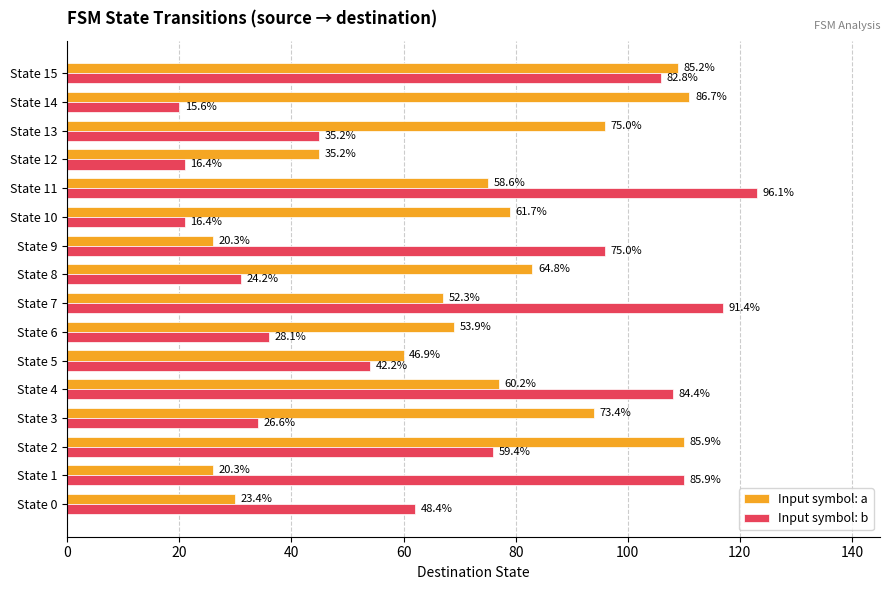

What are all the series names shown in the legend?

Input symbol: a, Input symbol: b